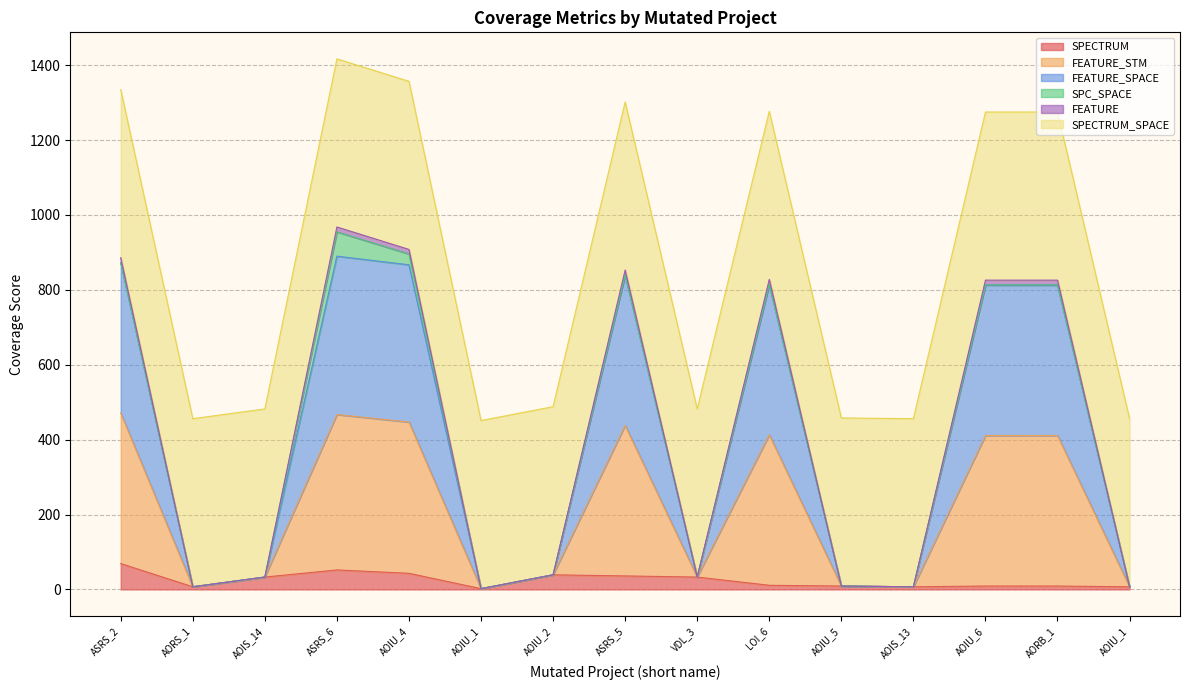

Does the chart display data point markers on the line(s)?

No